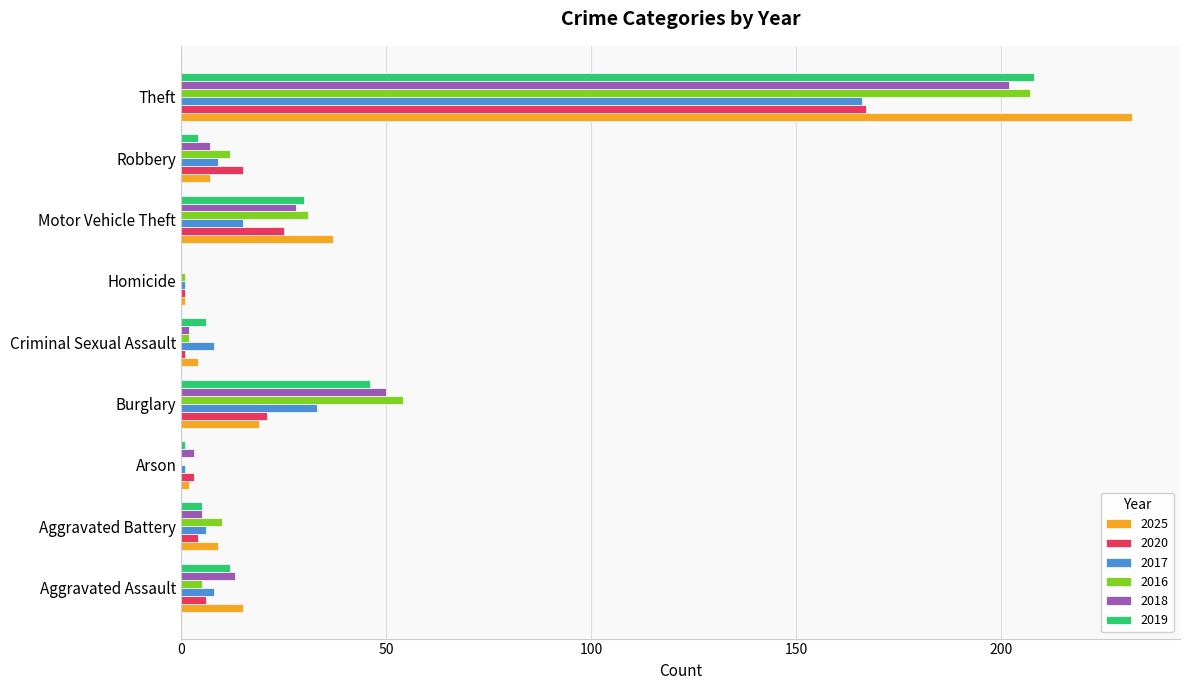

Is it true that 2018 equals 0 at Homicide?

True